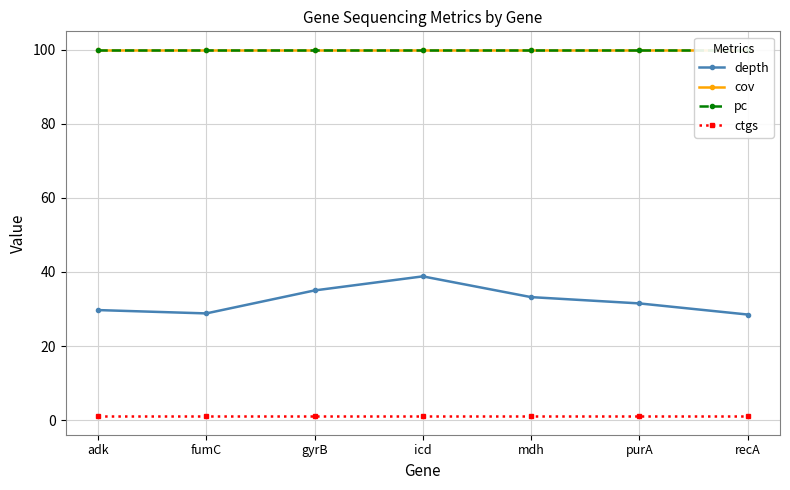

What is the difference between the highest and lowest values at purA?

99.0